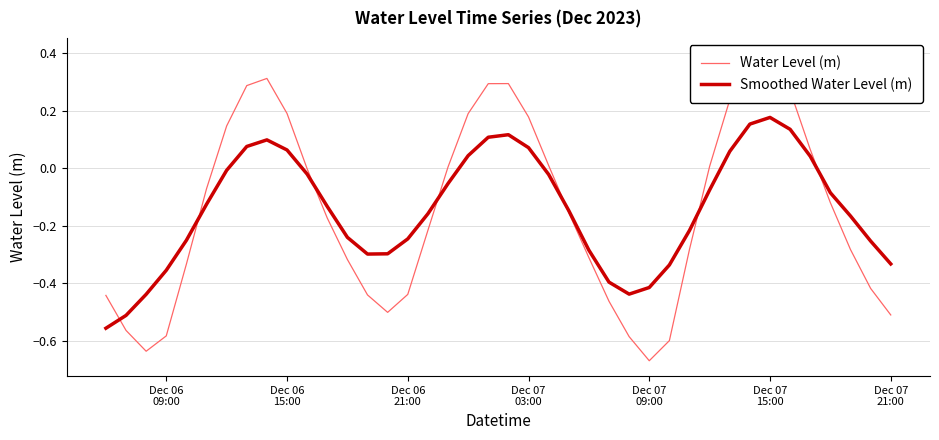

Which series has the largest total across all categories?

Smoothed Water Level (m)